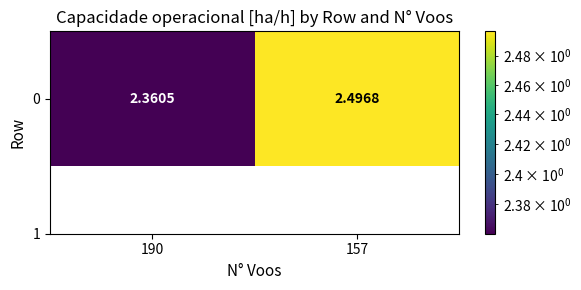

Which category has the lowest value across all series?

190